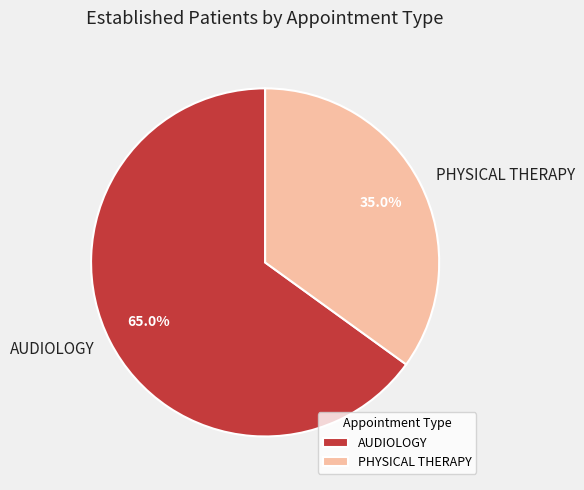

What is the largest slice in the pie chart?

AUDIOLOGY